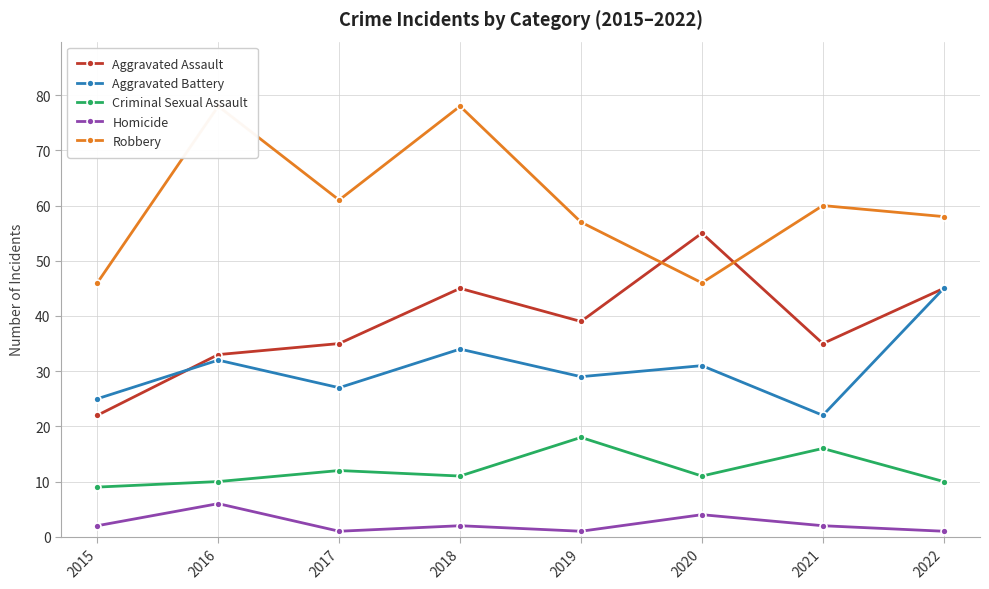

Which series has the largest total across all categories?

Robbery